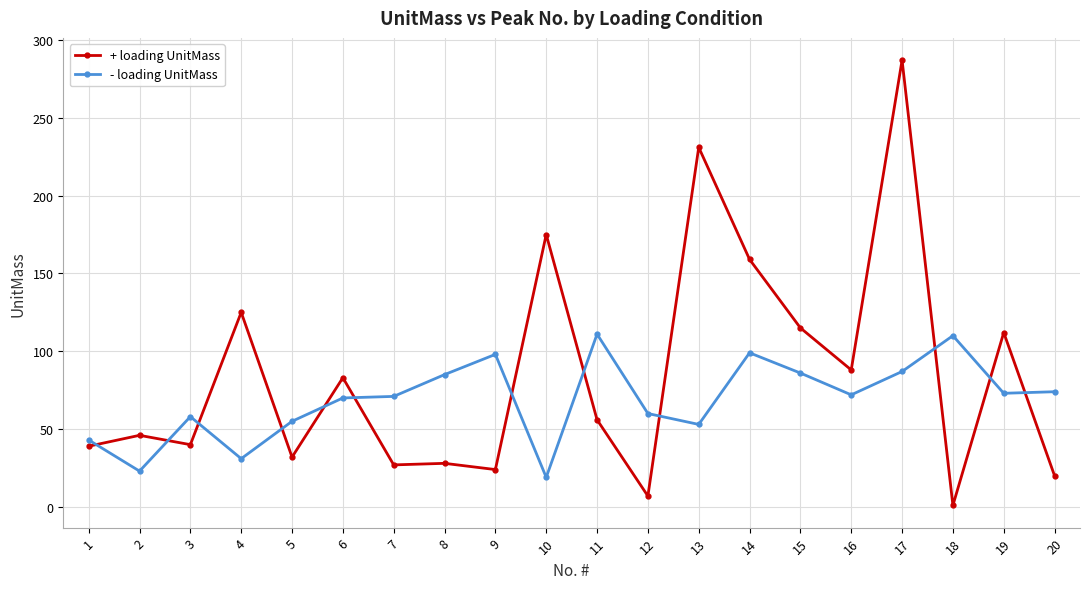

What value does the - loading UnitMass series have at 5, to the nearest 5?

55